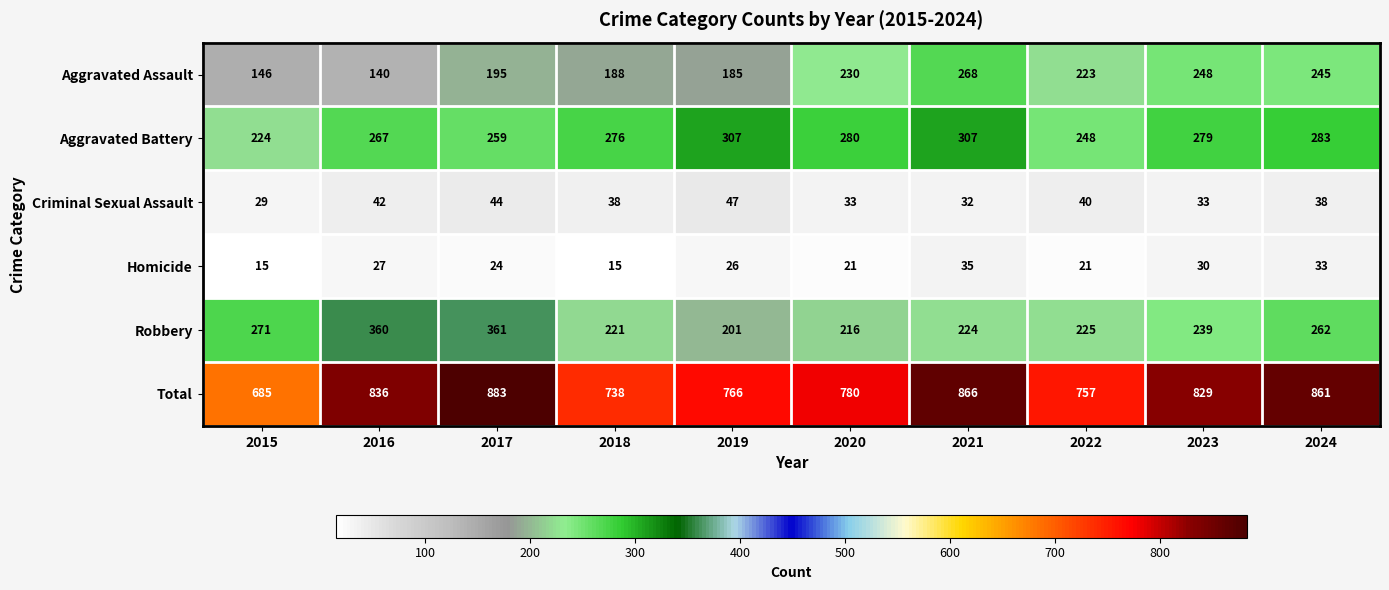

Which series has the largest range (max minus min)?

Total